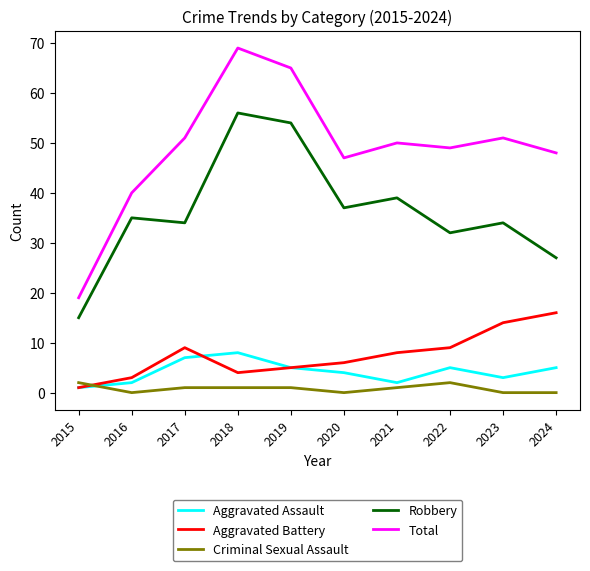

Reading left to right, what are all the values shown in this chart?

Aggravated Assault: 2015=1	2016=2	2017=7	2018=8	2019=5	2020=4	2021=2	2022=5	2023=3	2024=5
Aggravated Battery: 2015=1	2016=3	2017=9	2018=4	2019=5	2020=6	2021=8	2022=9	2023=14	2024=16
Criminal Sexual Assault: 2015=2	2016=0	2017=1	2018=1	2019=1	2020=0	2021=1	2022=2	2023=0	2024=0
Robbery: 2015=15	2016=35	2017=34	2018=56	2019=54	2020=37	2021=39	2022=32	2023=34	2024=27
Total: 2015=19	2016=40	2017=51	2018=69	2019=65	2020=47	2021=50	2022=49	2023=51	2024=48